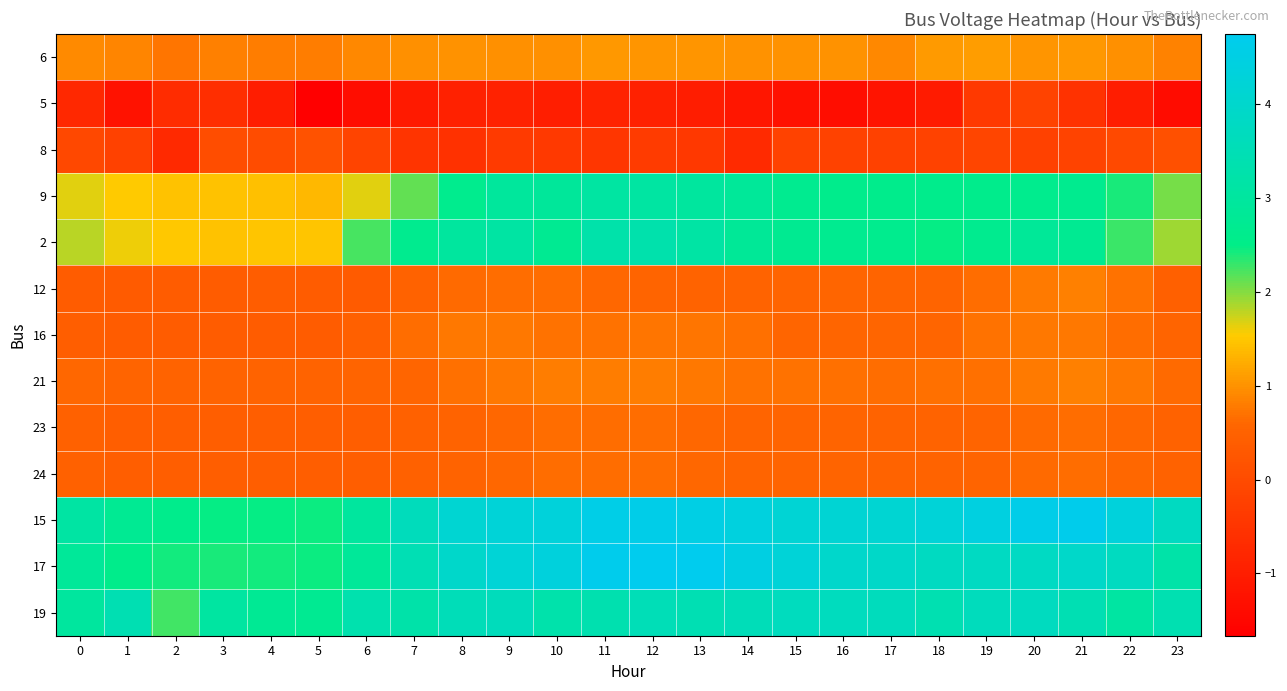

Reading left to right, what are all the values shown in this chart?

6: 0=0.9	1=0.9	2=0.7	3=0.8	4=0.8	5=0.8	6=0.9	7=1.0	8=1.0	9=1.0	10=1.0	11=1.1	12=1.0	13=1.0	14=1.0	15=1.0	16=1.0	17=0.9	18=1.1	19=1.1	20=1.0	21=1.0	22=1.0	23=0.9
5: 0=-0.8	1=-1.3	2=-0.7	3=-0.6	4=-1.0	5=-1.7	6=-1.3	7=-1.1	8=-0.9	9=-0.9	10=-1.0	11=-0.9	12=-0.9	13=-1.0	14=-1.2	15=-1.3	16=-1.3	17=-1.2	18=-1.0	19=-0.4	20=-0.2	21=-0.6	22=-1.0	23=-1.4
8: 0=-0.1	1=-0.2	2=-0.7	3=0.0	4=0.0	5=0.1	6=-0.1	7=-0.5	8=-0.6	9=-0.4	10=-0.4	11=-0.5	12=-0.4	13=-0.4	14=-0.7	15=-0.2	16=-0.2	17=-0.2	18=-0.2	19=-0.1	20=-0.2	21=-0.2	22=-0.0	23=0.1
9: 0=1.7	1=1.5	2=1.5	3=1.5	4=1.4	5=1.4	6=1.7	7=2.1	8=2.6	9=3.0	10=2.9	11=3.1	12=3.1	13=3.0	14=2.9	15=2.7	16=2.6	17=2.6	18=2.6	19=2.6	20=2.6	21=2.7	22=2.4	23=2.0
2: 0=1.8	1=1.6	2=1.5	3=1.5	4=1.5	5=1.5	6=2.2	7=2.7	8=3.0	9=3.1	10=2.7	11=3.3	12=3.3	13=3.1	14=2.8	15=2.7	16=2.7	17=2.6	18=2.5	19=2.6	20=2.9	21=2.7	22=2.3	23=1.9
12: 0=0.4	1=0.4	2=0.4	3=0.4	4=0.4	5=0.4	6=0.3	7=0.5	8=0.6	9=0.7	10=0.7	11=0.6	12=0.5	13=0.5	14=0.5	15=0.6	16=0.6	17=0.6	18=0.5	19=0.6	20=0.8	21=0.8	22=0.7	23=0.4
16: 0=0.4	1=0.4	2=0.4	3=0.4	4=0.4	5=0.4	6=0.4	7=0.7	8=0.7	9=0.8	10=0.7	11=0.7	12=0.7	13=0.7	14=0.7	15=0.6	16=0.6	17=0.6	18=0.6	19=0.7	20=0.8	21=0.8	22=0.7	23=0.5
21: 0=0.6	1=0.5	2=0.5	3=0.5	4=0.5	5=0.5	6=0.5	7=0.6	8=0.7	9=0.7	10=0.8	11=0.8	12=0.8	13=0.8	14=0.7	15=0.7	16=0.7	17=0.7	18=0.7	19=0.7	20=0.8	21=0.8	22=0.8	23=0.6
23: 0=0.5	1=0.4	2=0.4	3=0.4	4=0.4	5=0.4	6=0.4	7=0.5	8=0.5	9=0.6	10=0.6	11=0.6	12=0.7	13=0.6	14=0.6	15=0.6	16=0.5	17=0.5	18=0.5	19=0.5	20=0.6	21=0.7	22=0.6	23=0.5
24: 0=0.5	1=0.4	2=0.4	3=0.4	4=0.4	5=0.4	6=0.4	7=0.5	8=0.5	9=0.6	10=0.6	11=0.6	12=0.7	13=0.6	14=0.6	15=0.6	16=0.5	17=0.5	18=0.5	19=0.5	20=0.6	21=0.7	22=0.6	23=0.5
15: 0=3.1	1=2.8	2=2.6	3=2.5	4=2.5	5=2.5	6=3.0	7=3.6	8=4.1	9=4.2	10=4.3	11=4.6	12=4.6	13=4.5	14=4.4	15=4.2	16=4.2	17=4.1	18=4.2	19=4.4	20=4.6	21=4.7	22=4.3	23=3.8
17: 0=2.9	1=2.6	2=2.4	3=2.4	4=2.4	5=2.5	6=2.9	7=3.5	8=3.9	9=4.2	10=4.4	11=4.7	12=4.8	13=4.7	14=4.5	15=4.2	16=4.0	17=3.9	18=3.8	19=3.8	20=3.8	21=3.9	22=3.7	23=3.2
19: 0=3.0	1=3.4	2=2.2	3=3.1	4=2.8	5=2.7	6=3.3	7=3.2	8=3.6	9=3.6	10=3.3	11=3.4	12=3.5	13=3.5	14=3.5	15=3.7	16=3.7	17=3.7	18=3.4	19=3.7	20=3.7	21=3.4	22=3.1	23=3.4